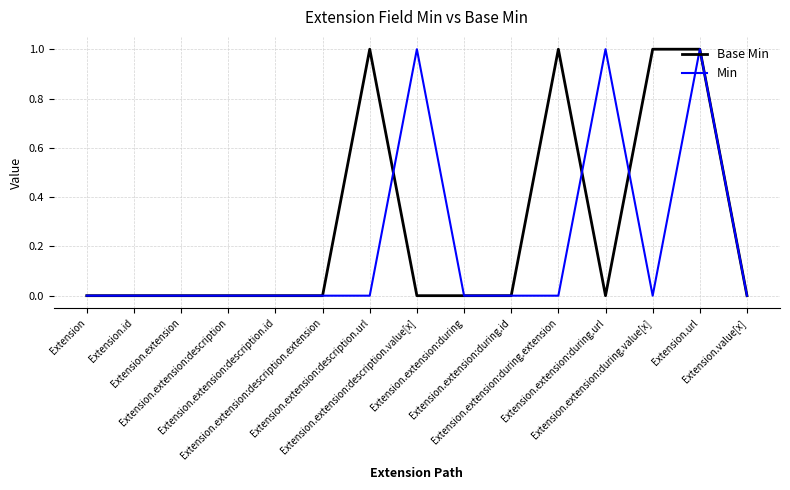

Which series has the largest total across all categories?

Base Min